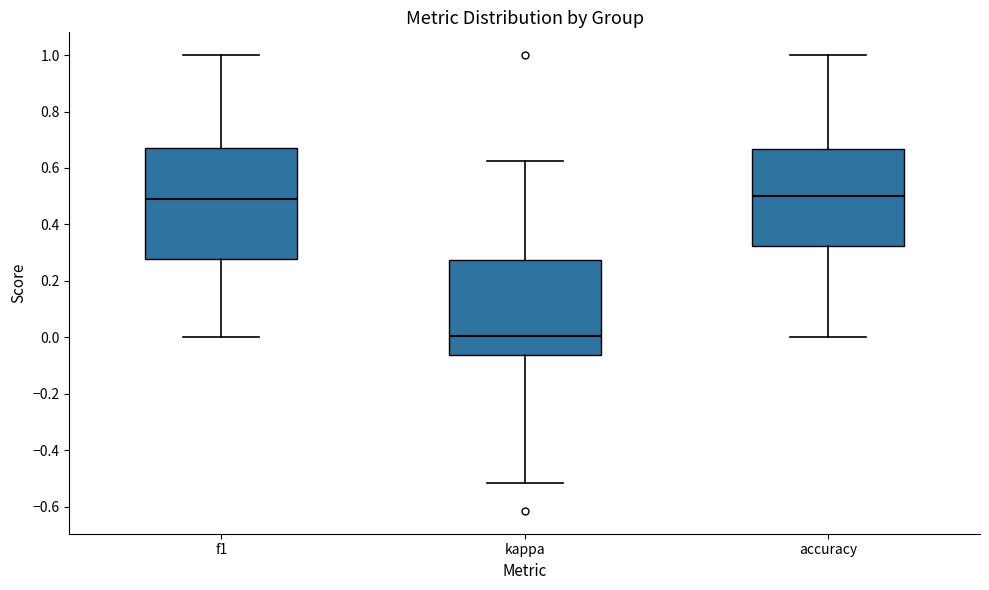

Where is the upper edge of the box for kappa on the y-axis? The values are not printed on the chart, so give them approximately, as read against the axis.

0.28